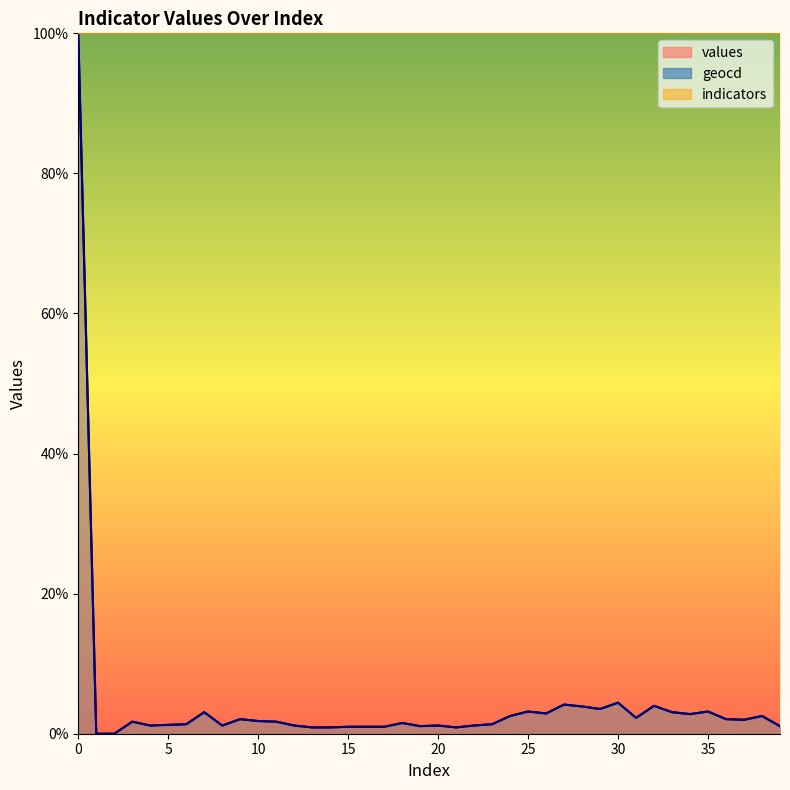

Which has a higher value, 37 or 23?

37